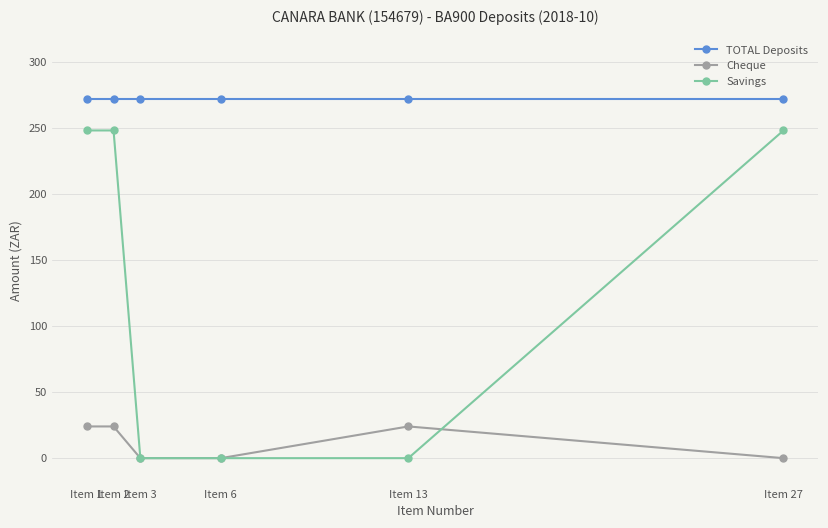

How many lines are shown in the chart?

3